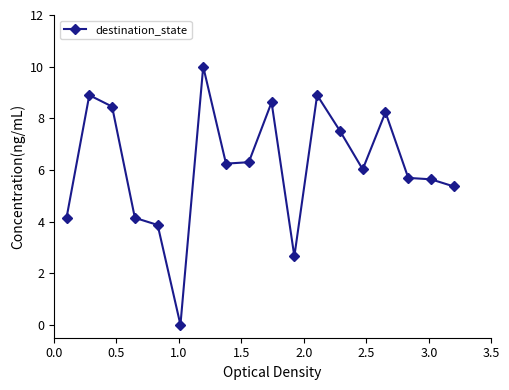

What is the value of the 8th point from the left?

6.2